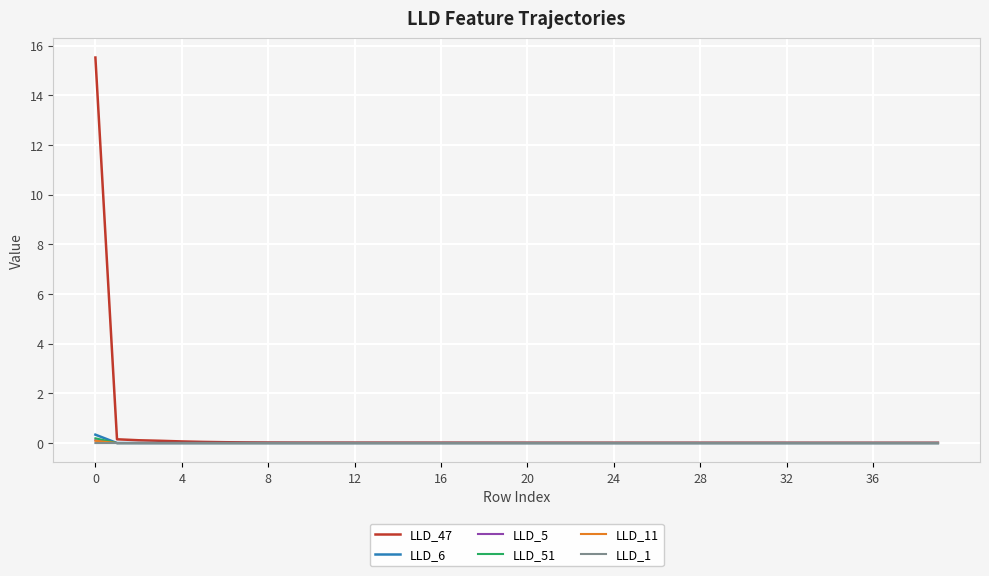

What is the maximum value shown in the chart?

15.5